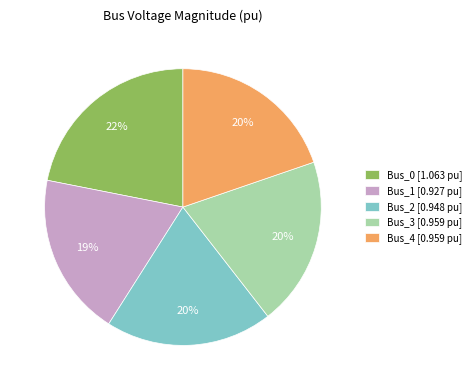

Does Bus_3 account for over 50% of the chart?

No